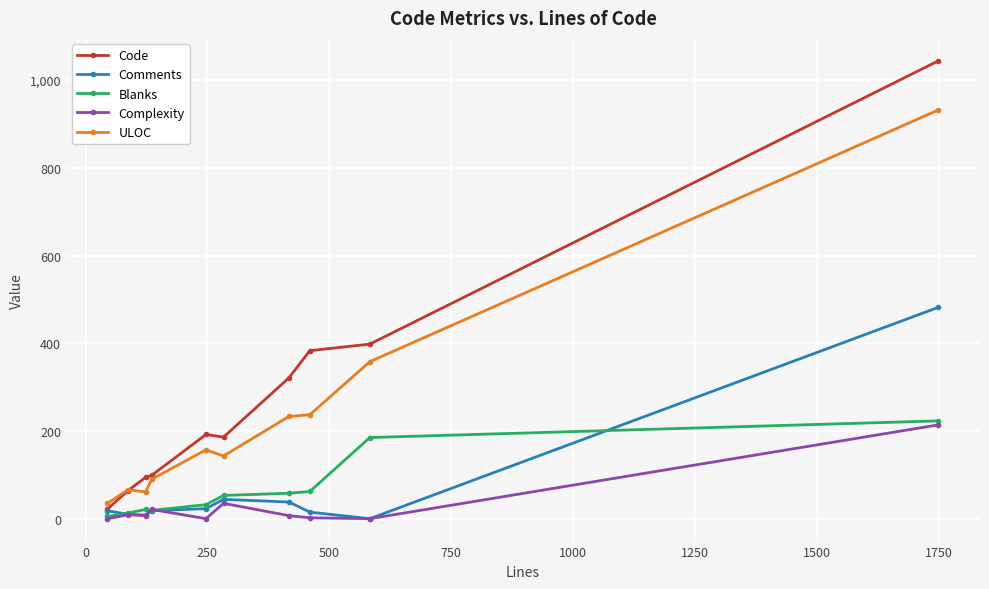

What is the difference between the second highest and second lowest values in the Comments series?

36